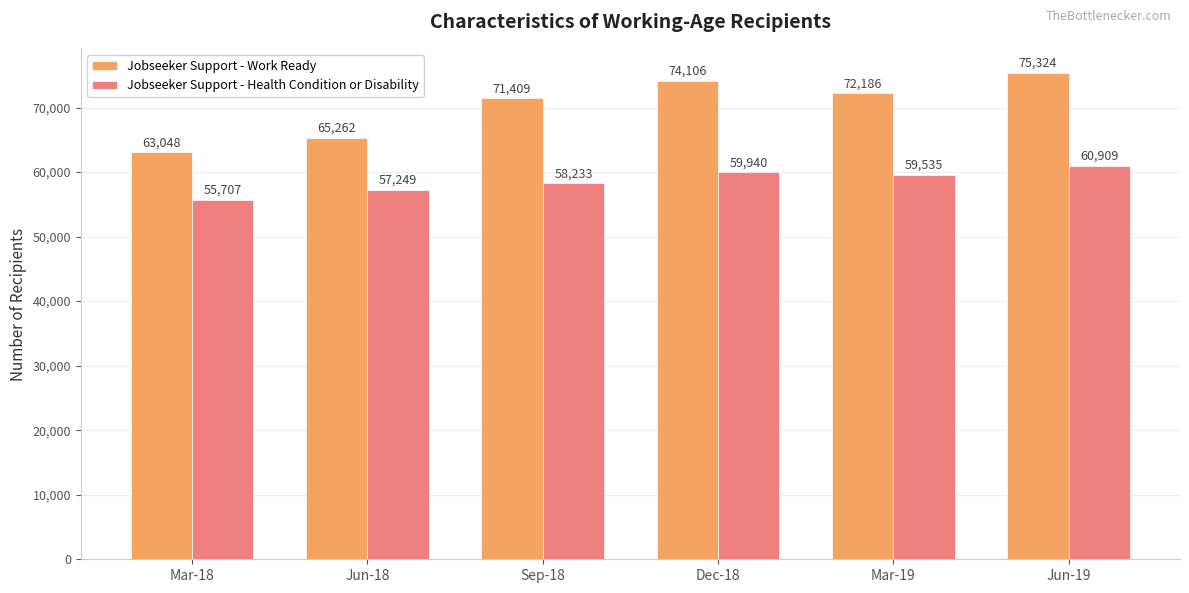

Which series changed the most between Mar-18 and Jun-19?

Jobseeker Support - Work Ready